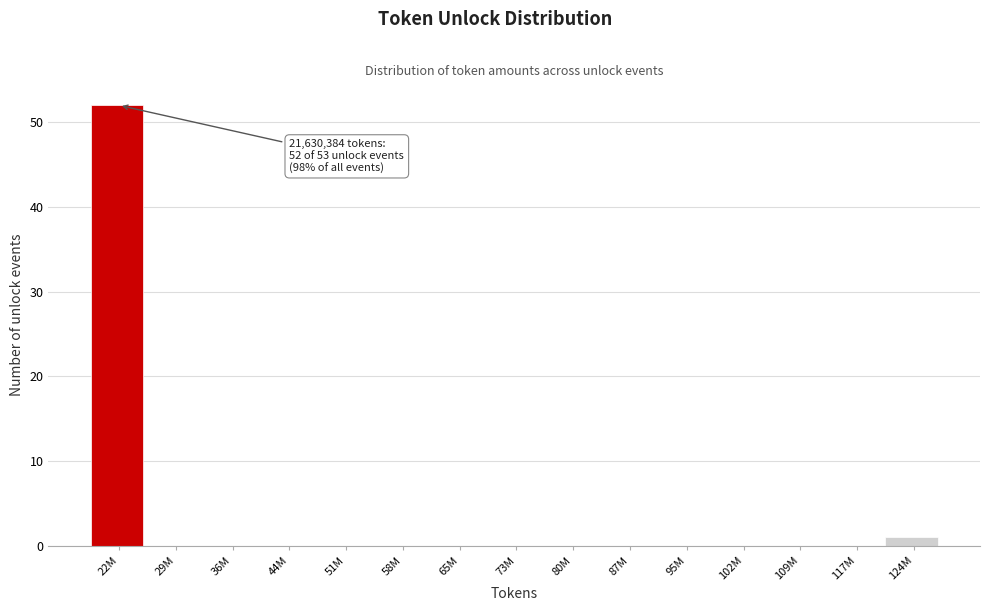

Reading right to left, list all the values displayed in this chart.

124M=1	117M=0	109M=0	102M=0	95M=0	87M=0	80M=0	73M=0	65M=0	58M=0	51M=0	44M=0	36M=0	29M=0	22M=52